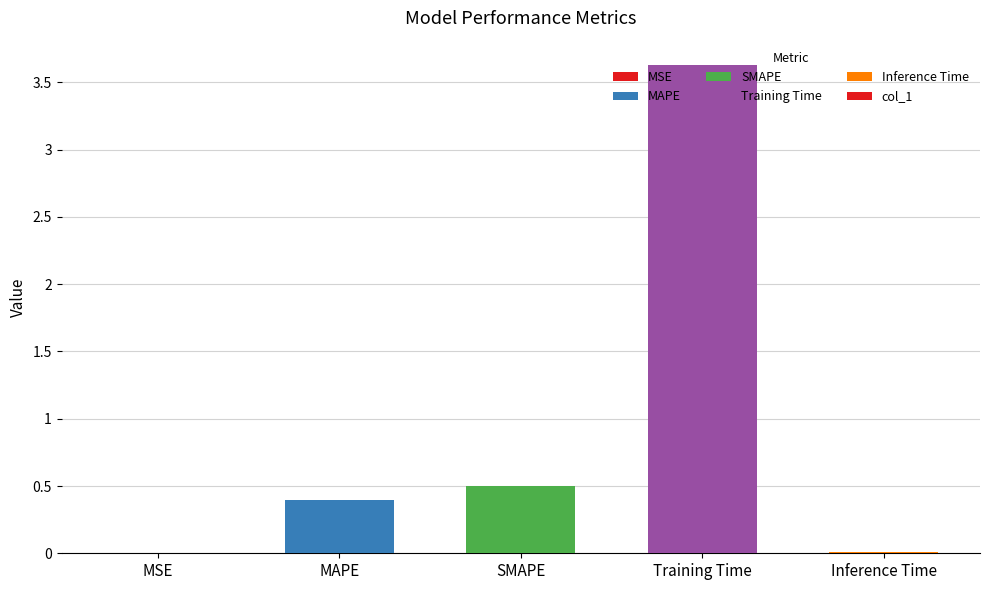

The value at MAPE is 0.4. True or false?

True